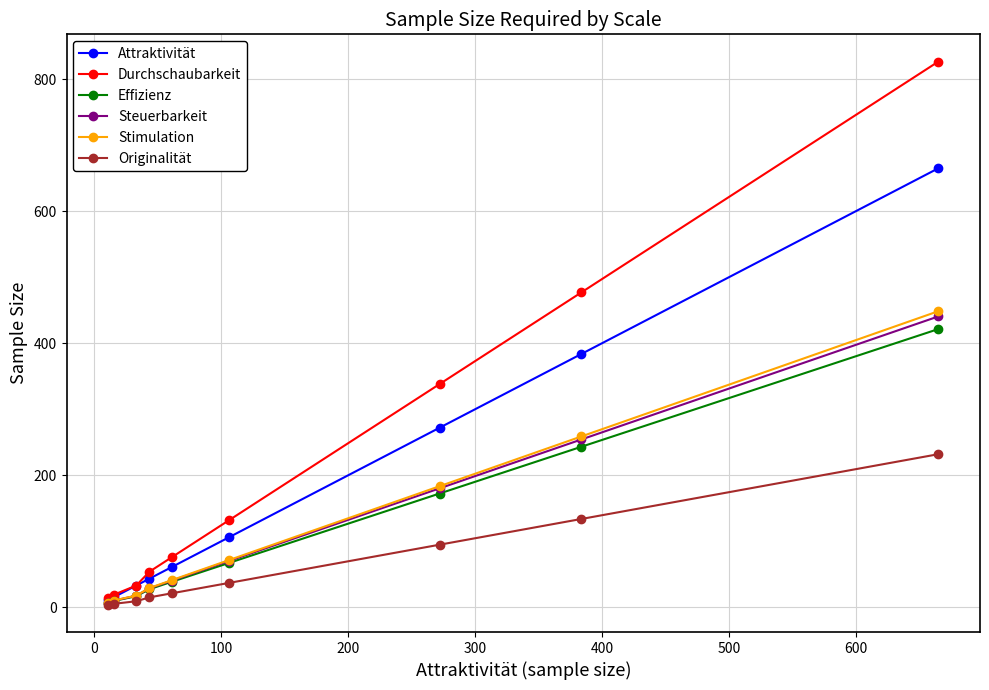

Which series has the largest total across all categories?

Durchschaubarkeit